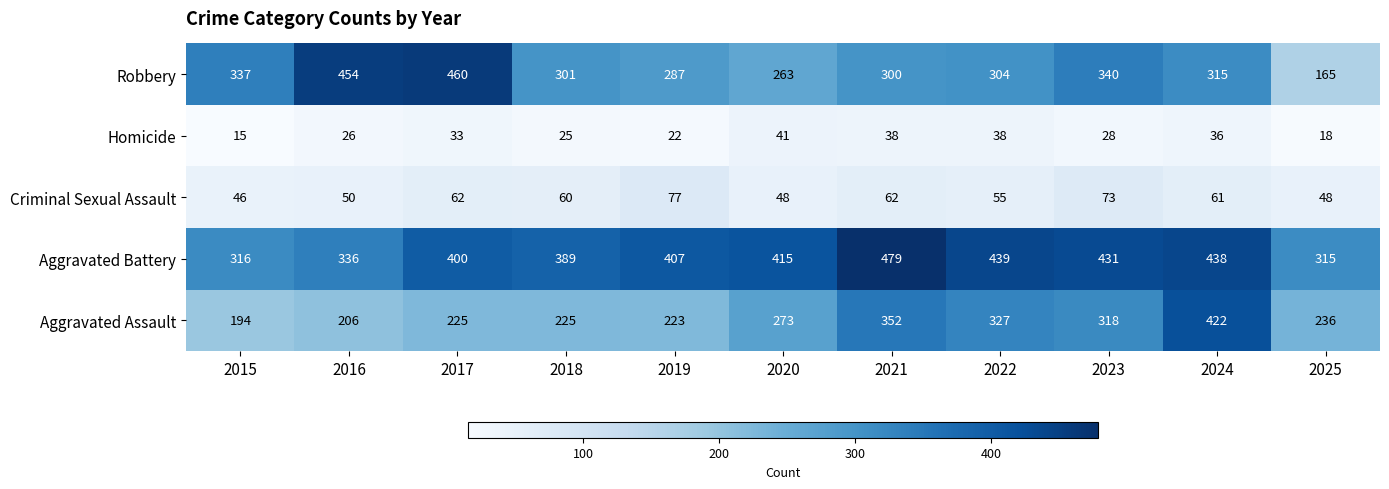

What is the sum of the Criminal Sexual Assault values at 2019 and 2023?

150